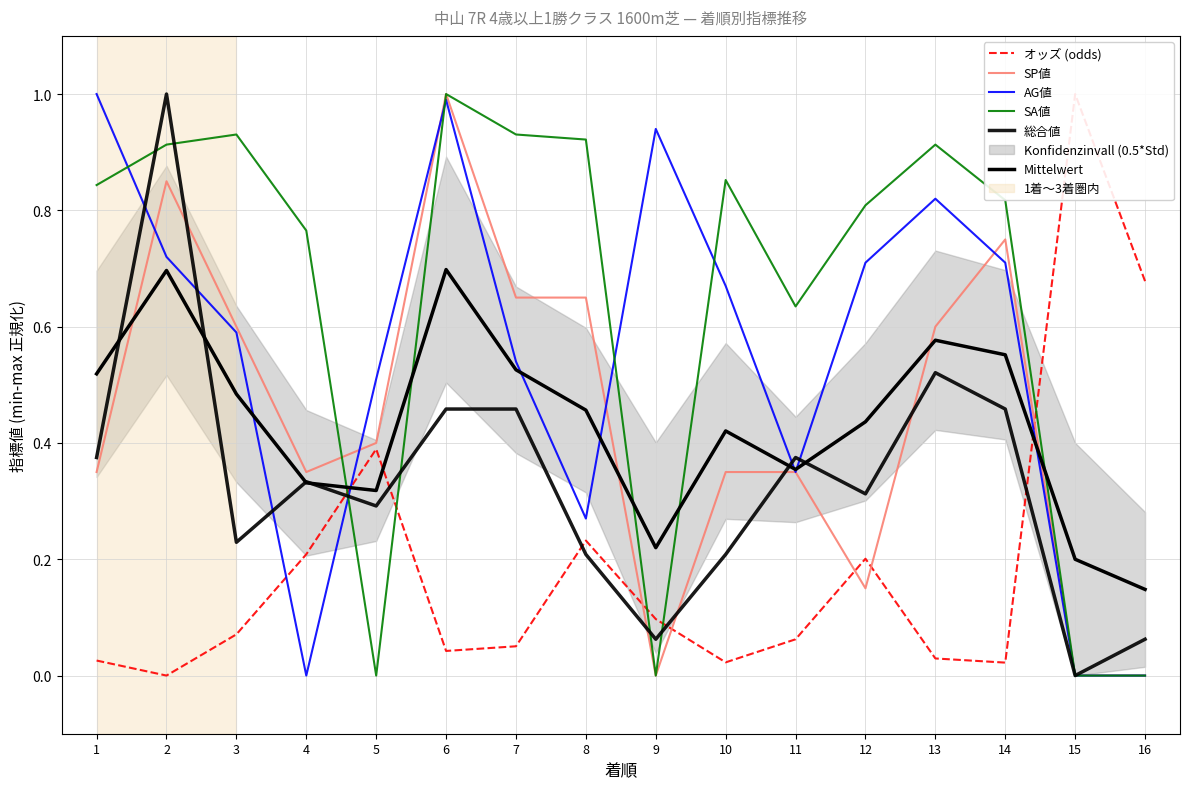

Reading left to right, list all the values displayed in this chart.

オッズ (odds): 0.0	0.0	0.1	0.2	0.4	0.0	0.1	0.2	0.1	0.0	0.1	0.2	0.0	0.0	1.0	0.7
SP値: 0.3	0.8	0.6	0.3	0.4	1.0	0.7	0.7	0.0	0.3	0.3	0.1	0.6	0.8	0.0	0.0
AG値: 1.0	0.7	0.6	0.0	0.5	1.0	0.5	0.3	0.9	0.7	0.3	0.7	0.8	0.7	0.0	0.0
SA値: 0.8	0.9	0.9	0.8	0.0	1.0	0.9	0.9	0.0	0.9	0.6	0.8	0.9	0.8	0.0	0.0
総合値: 0.4	1.0	0.2	0.3	0.3	0.5	0.5	0.2	0.1	0.2	0.4	0.3	0.5	0.5	0.0	0.1
Mittelwert: 0.5	0.7	0.5	0.3	0.3	0.7	0.5	0.5	0.2	0.4	0.4	0.4	0.6	0.6	0.2	0.1